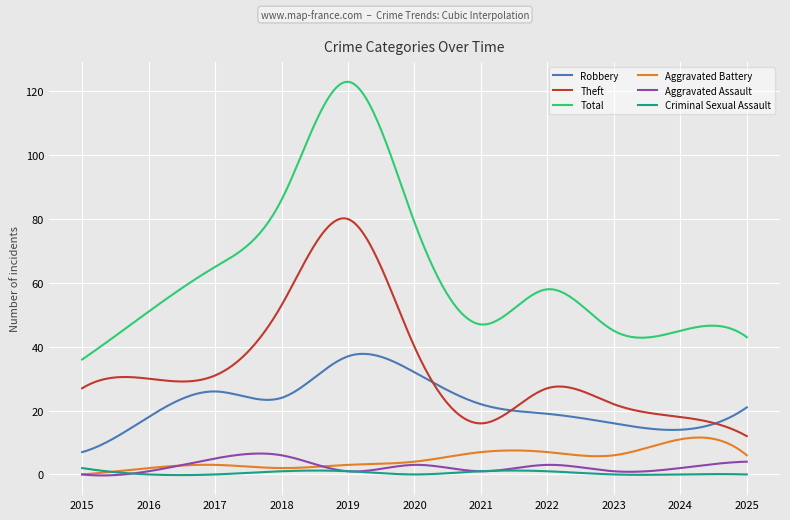

What is the difference between the maximum and minimum values in the Aggravated Assault series?

6.9